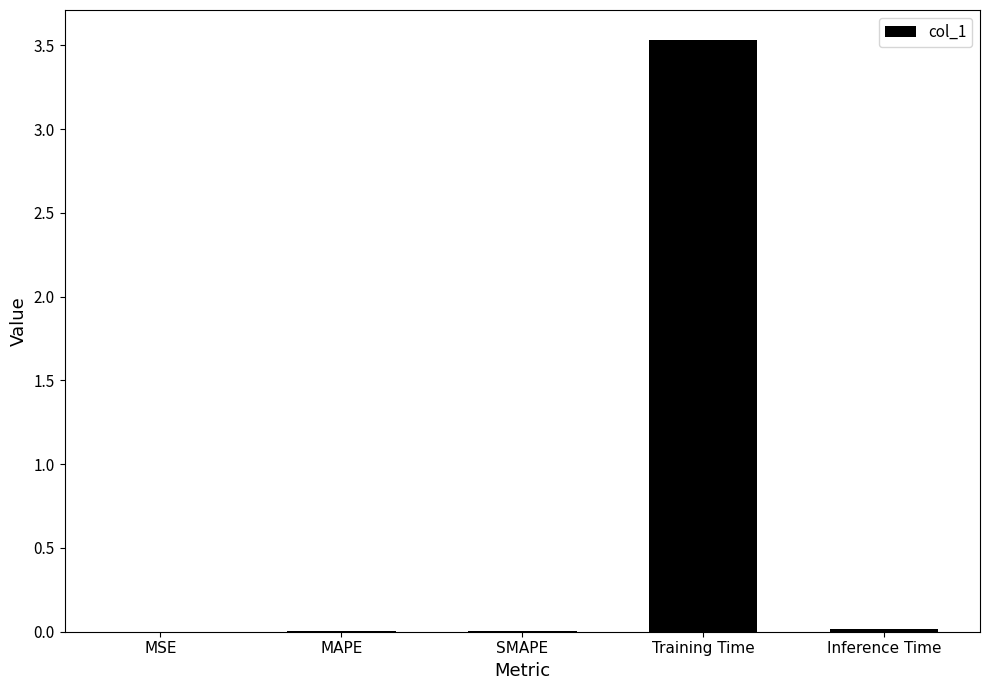

Which label corresponds to the largest value in the chart?

Training Time